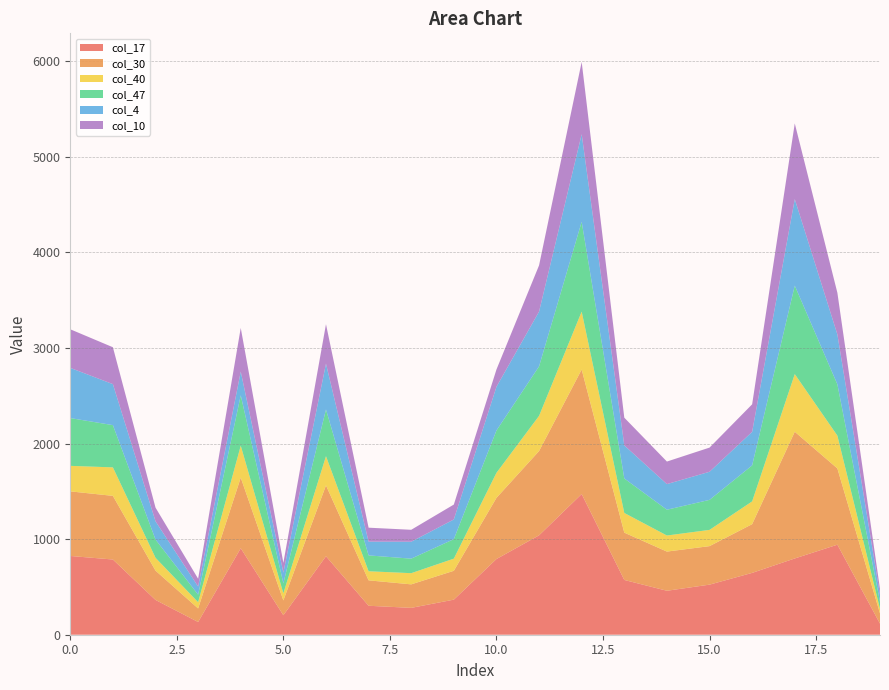

Reading left to right, transcribe all the data shown in this chart.

col_17: 0=824	1=787	2=364	3=133	4=905	5=204	6=821	7=303	8=281	9=367	10=792	11=1040	12=1472	13=573	14=460	15=524	16=647	17=798	18=942	19=116
col_30: 0=676	1=666	2=307	3=142	4=739	5=155	6=742	7=266	8=246	9=302	10=640	11=882	12=1303	13=495	14=410	15=403	16=510	17=1326	18=798	19=107
col_40: 0=267	1=298	2=134	3=65	4=334	5=74	6=305	7=95	8=117	9=127	10=262	11=368	12=606	13=206	14=168	15=170	16=238	17=603	18=343	19=48
col_47: 0=500	1=442	2=191	3=79	4=527	5=105	6=489	7=166	8=152	9=204	10=443	11=518	12=940	13=361	14=270	15=314	16=377	17=926	18=537	19=74
col_4: 0=525	1=429	2=191	3=85	4=248	5=112	6=479	7=144	8=177	9=206	10=457	11=573	12=916	13=346	14=268	15=294	16=351	17=905	18=522	19=72
col_10: 0=404	1=386	2=143	3=82	4=457	5=102	6=413	7=146	8=125	9=156	10=181	11=484	12=756	13=290	14=236	15=253	16=288	17=792	18=436	19=62